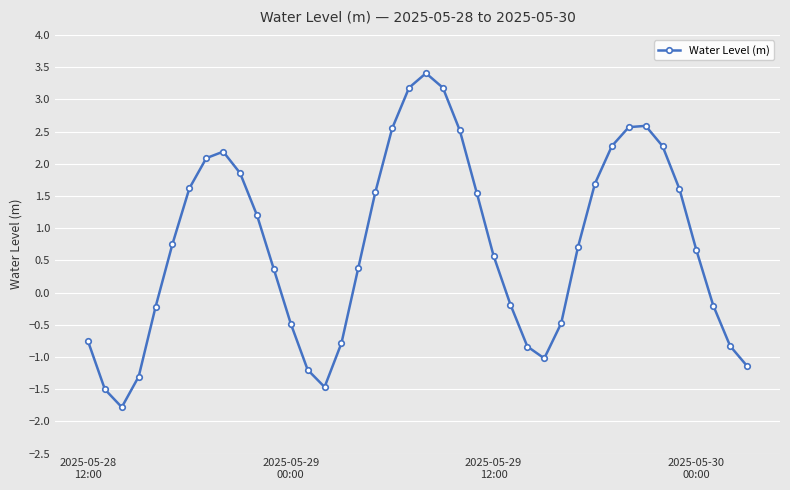

What is the difference between the maximum and minimum values?

5.2